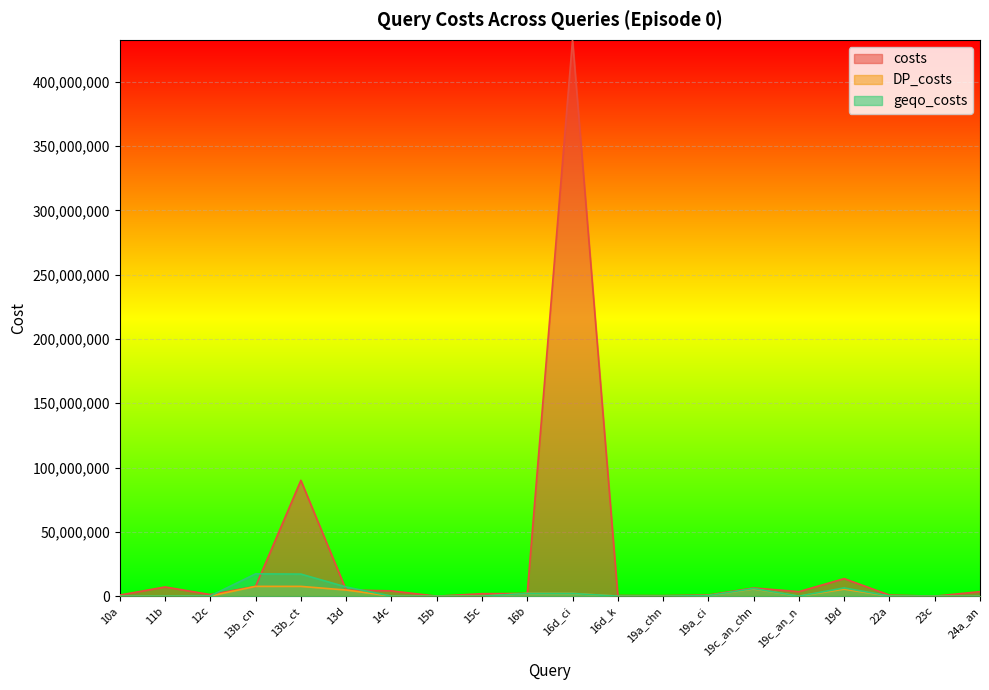

At 22a, list the series in order from largest to smallest.

costs, geqo_costs, DP_costs